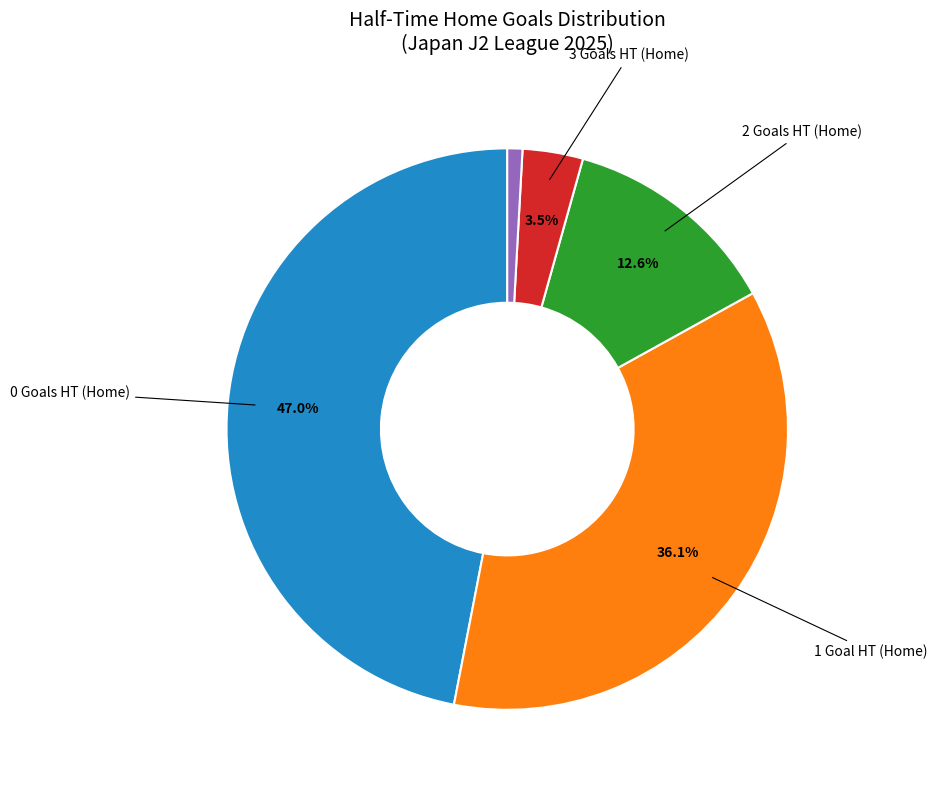

To the nearest percent, what is the difference between the largest and smallest slice percentages?

46%